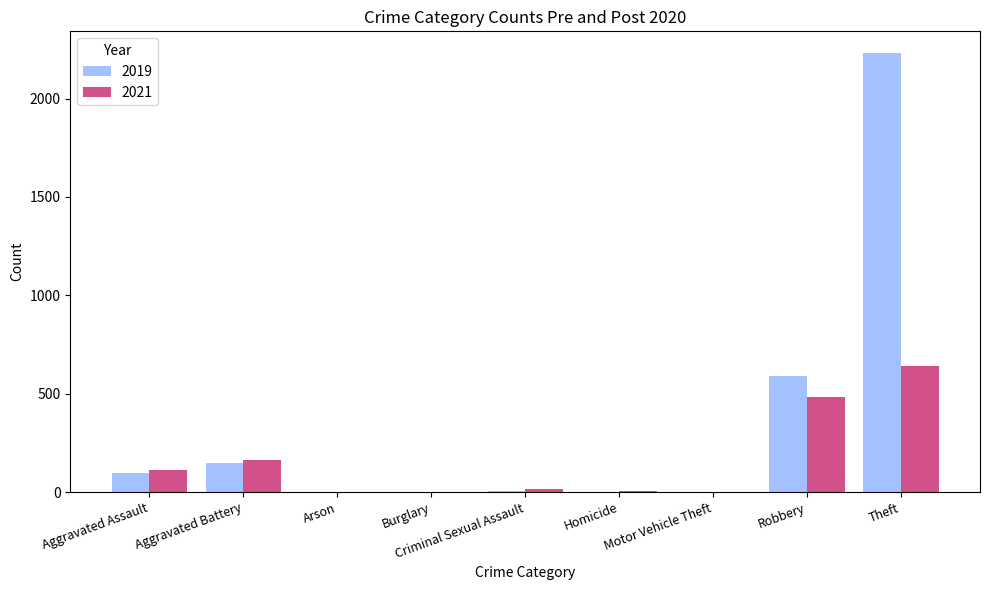

Are the bars grouped side by side (vs. stacked)?

Yes